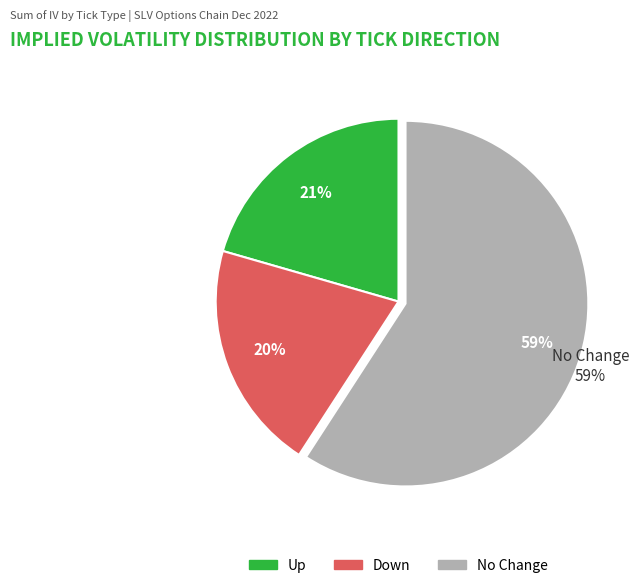

Between down and up, which is larger?

up